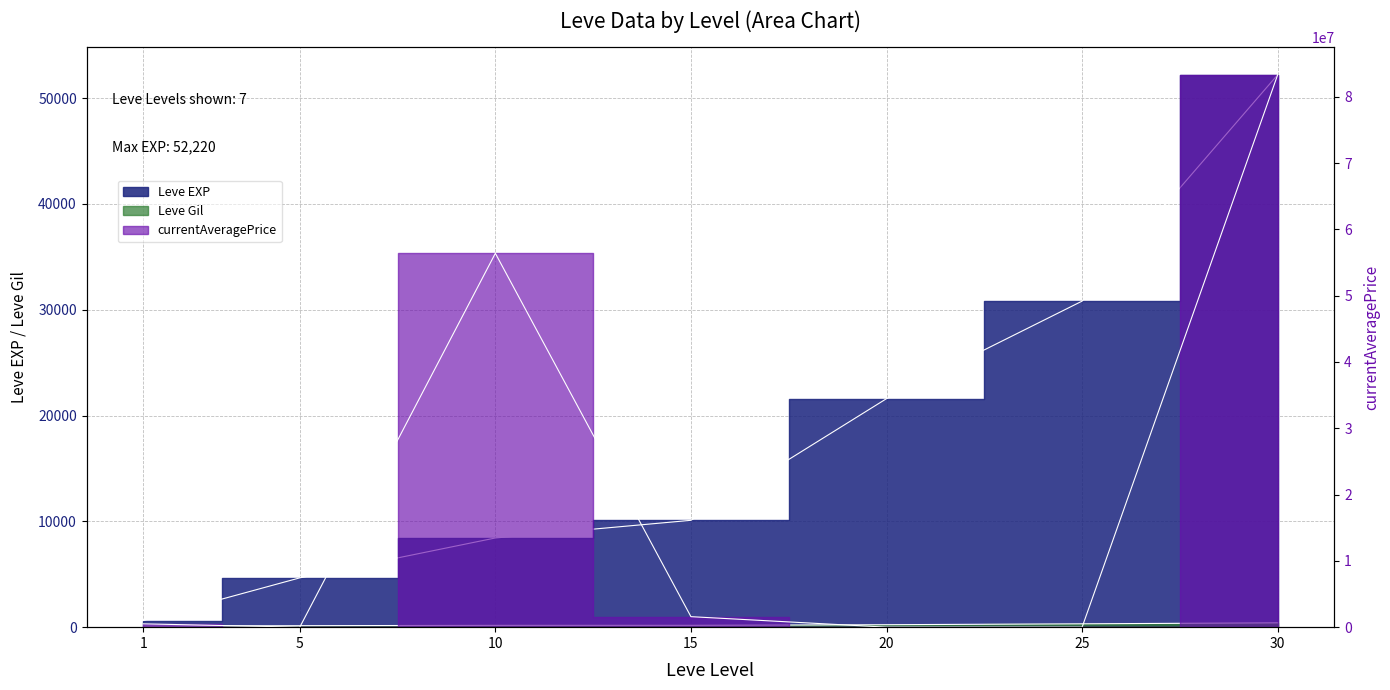

Rank the categories by Leve Gil value from highest to lowest.

30, 25, 20, 15, 10, 5, 1